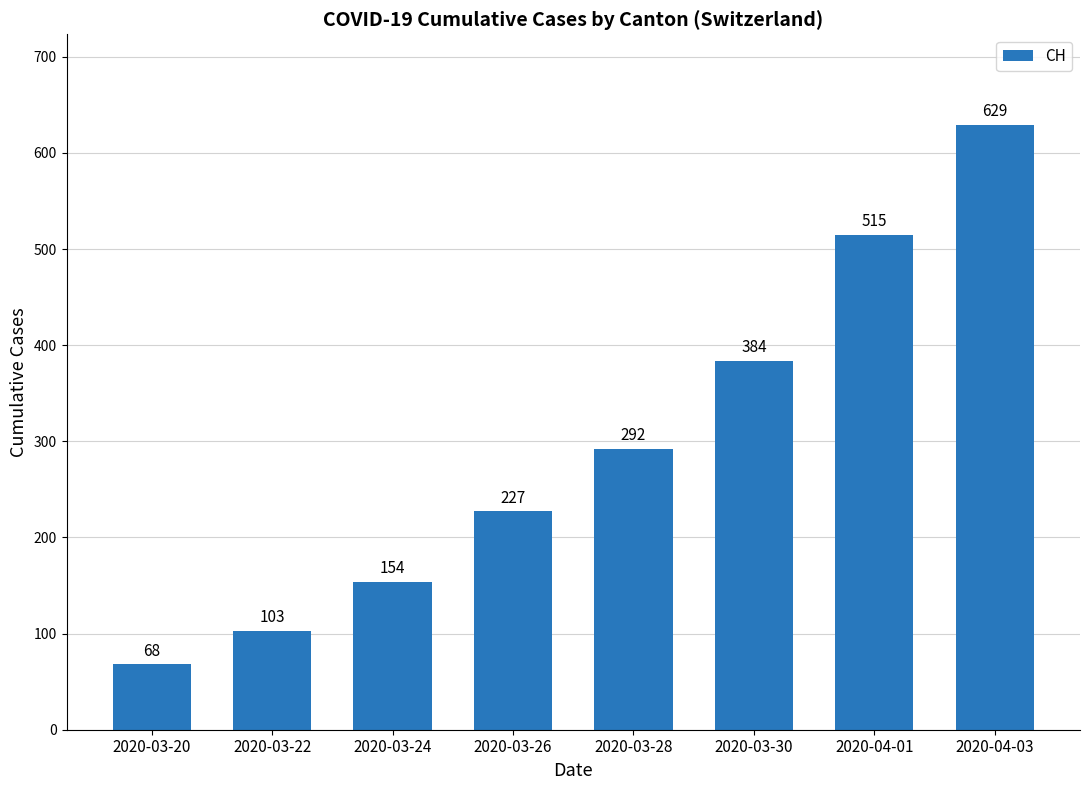

What is the ratio of the value at 2020-03-22 to the value at 2020-03-26?

0.5